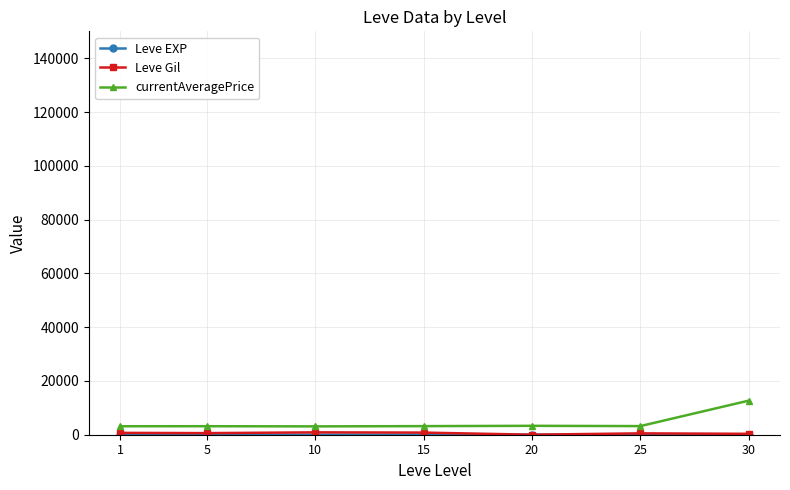

How many lines are shown in the chart?

3